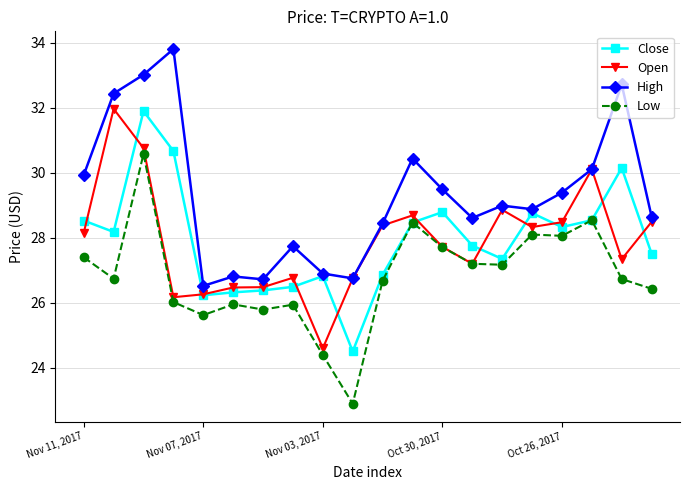

What is the smallest value displayed?

22.9